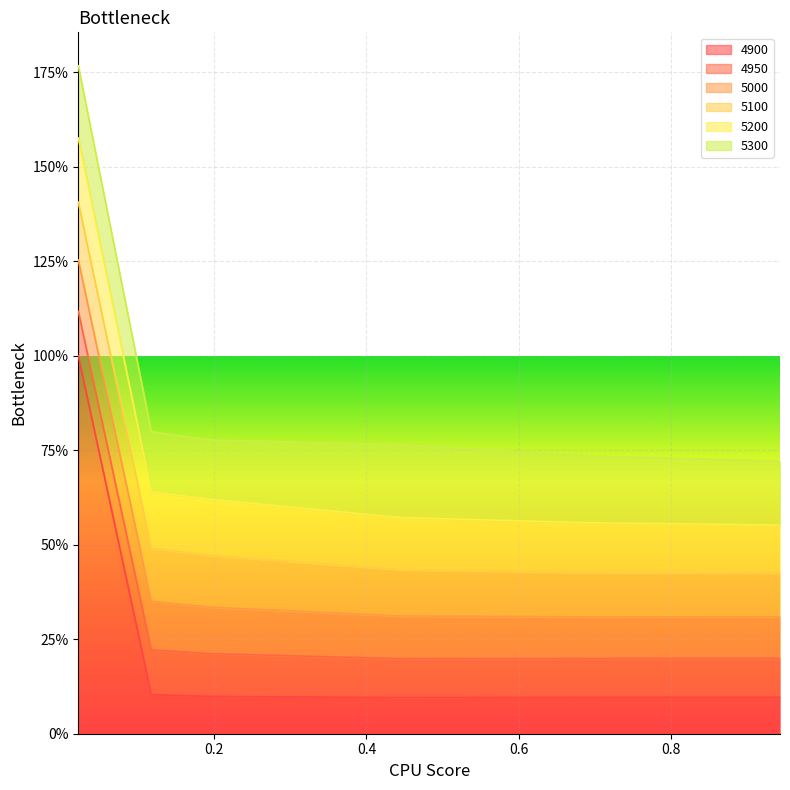

True or false: 5200 and 5300 intersect in this chart.

False